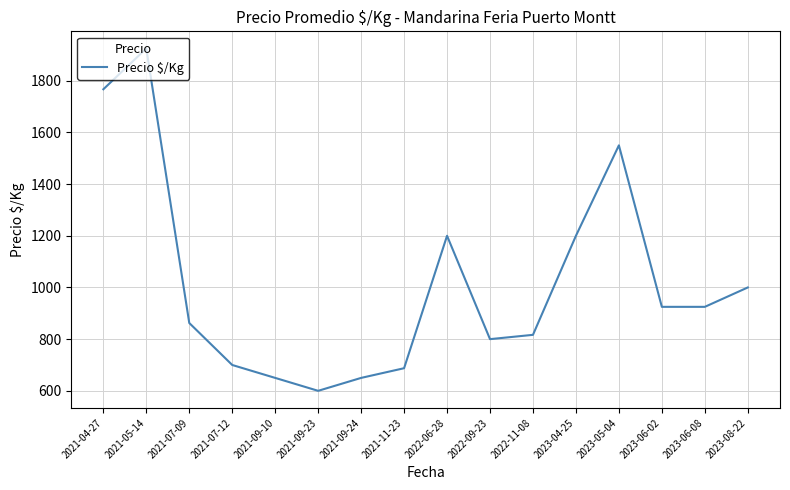

Does the chart display data point markers on the line(s)?

No